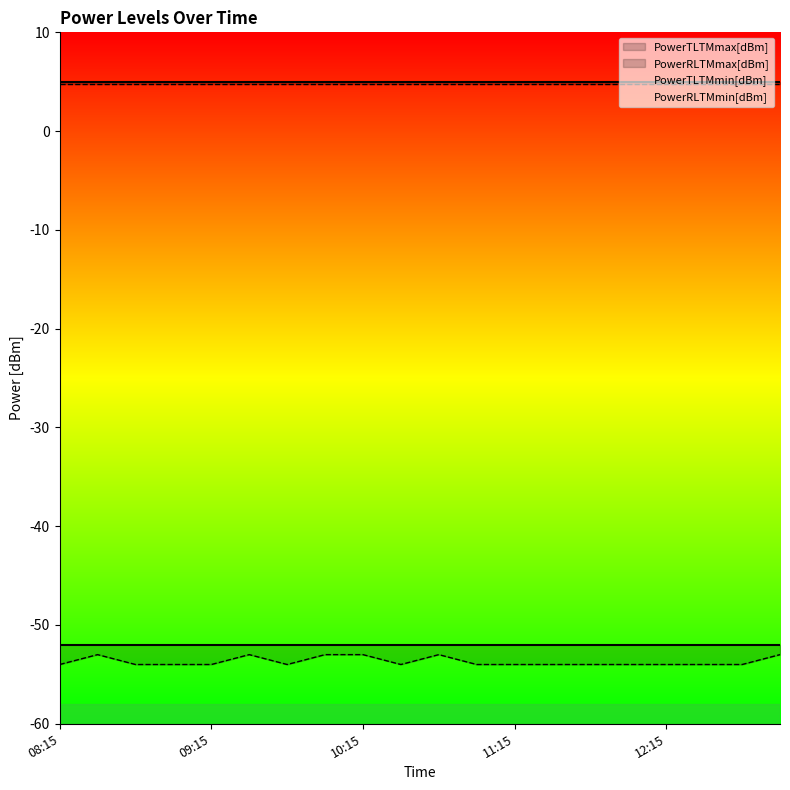

Is the value of PowerTLTMmin[dBm] at 11:30 greater than the value of PowerRLTMmin[dBm] at 08:30?

Yes